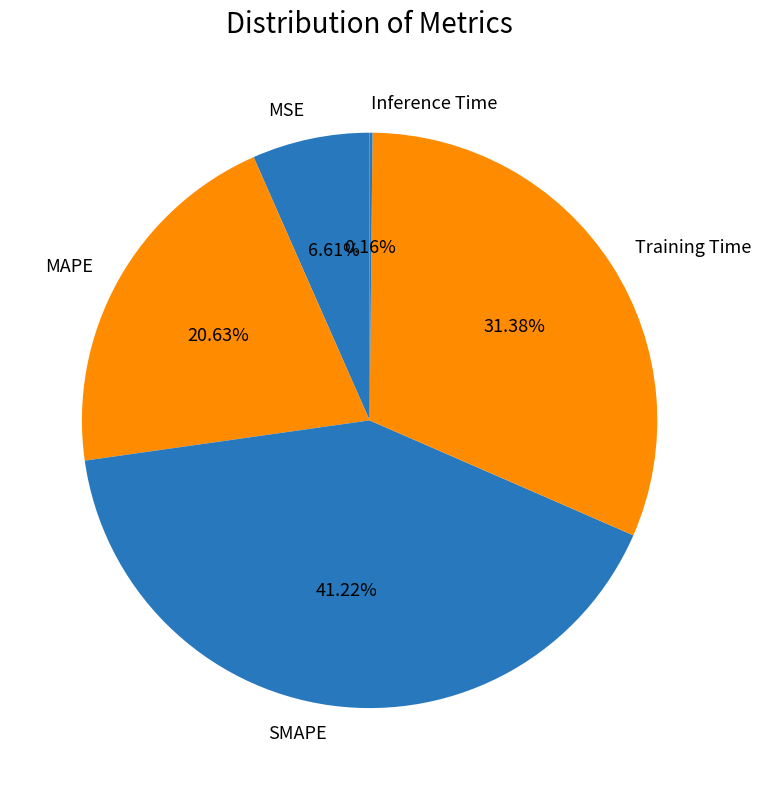

Is MAPE the majority of the pie?

No